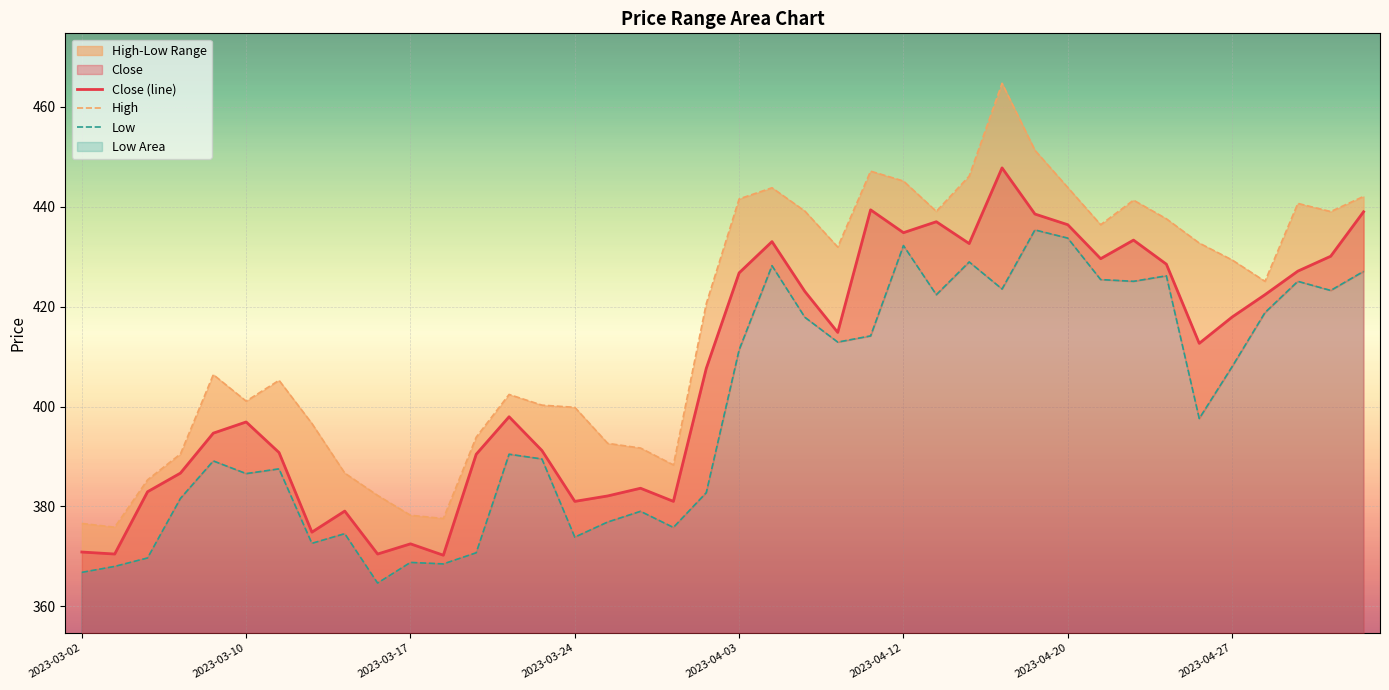

What is the total value across all series at 11?

1116.3